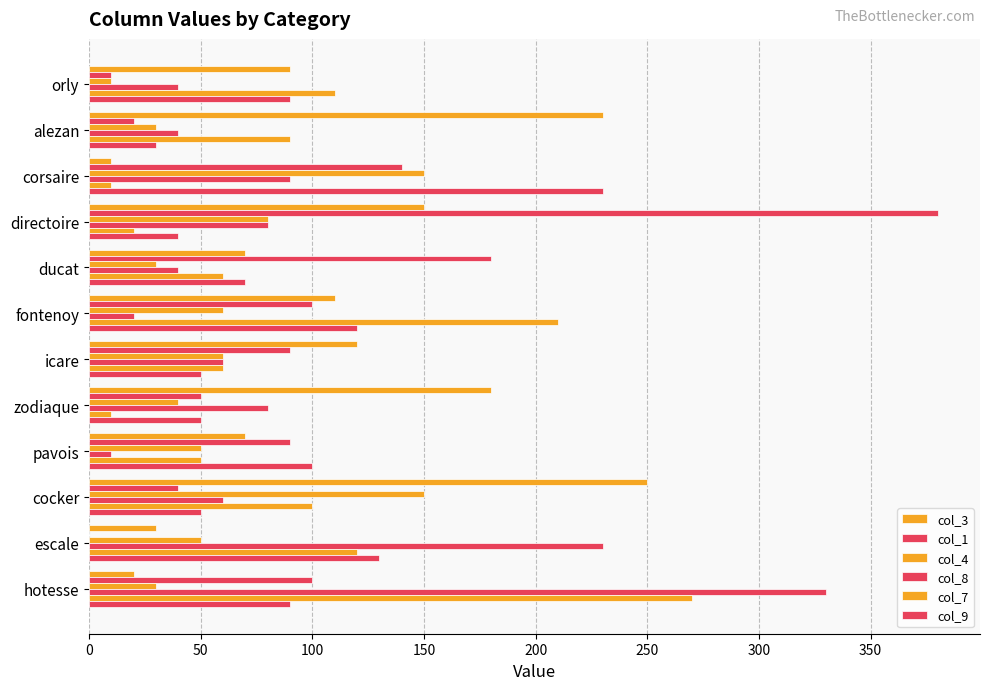

Rank the series by their maximum value, from highest to lowest.

col_1, col_8, col_7, col_3, col_9, col_4